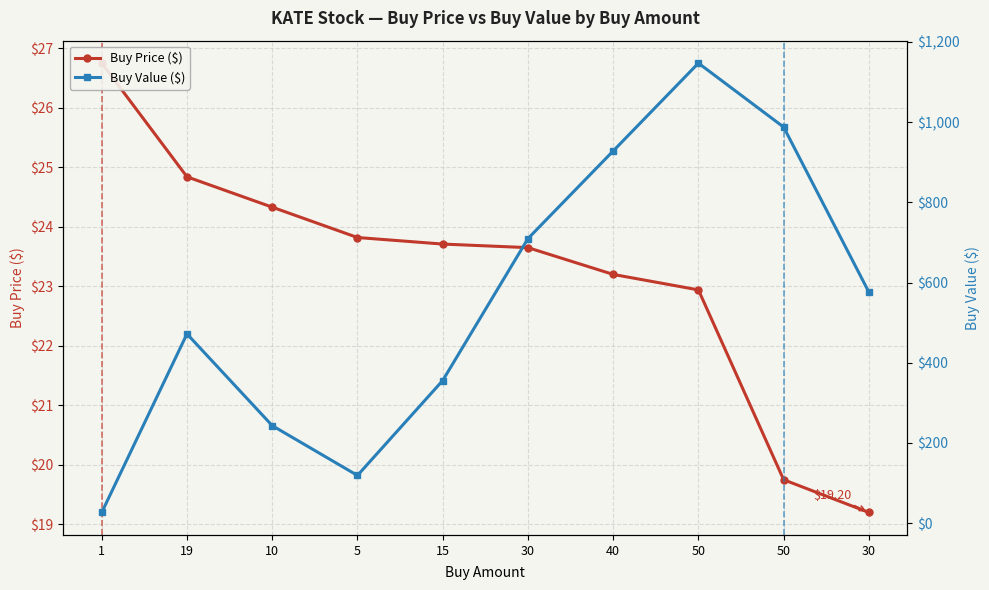

The Buy Price ($) series shows 37.1 at 19. True or false?

False